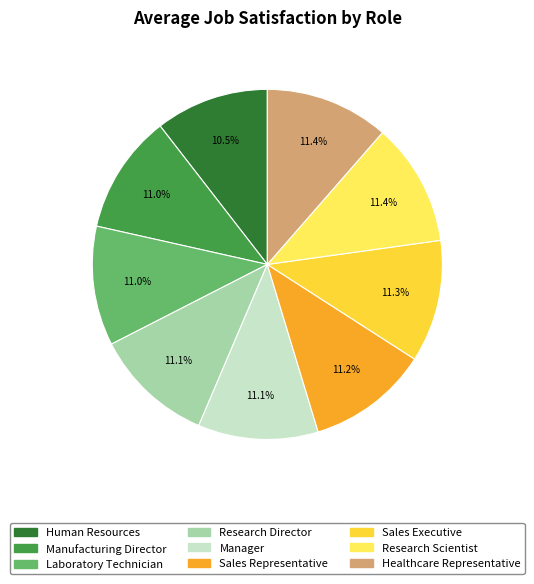

How many slices are in this pie chart?

9